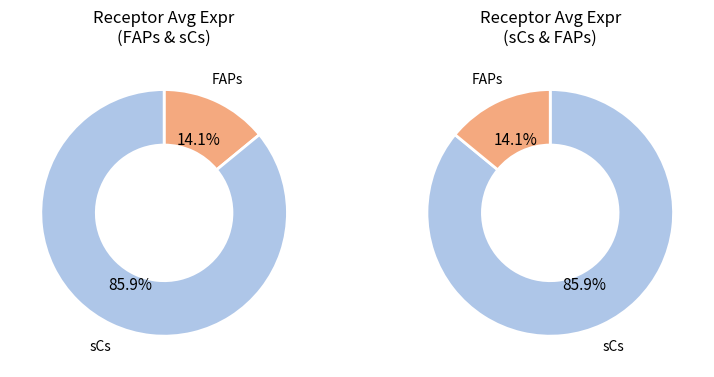

How many slices are in this pie chart?

2